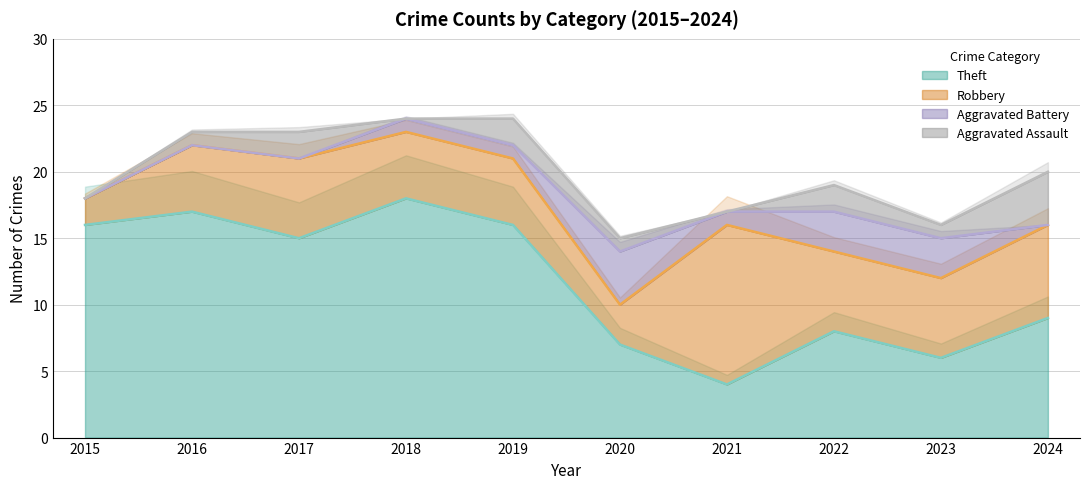

Reading left to right, extract all data points from this chart.

Aggravated Assault: 2015=0	2016=1	2017=2	2018=0	2019=2	2020=1	2021=0	2022=2	2023=1	2024=4
Aggravated Battery: 2015=0	2016=0	2017=0	2018=1	2019=1	2020=4	2021=1	2022=3	2023=3	2024=0
Robbery: 2015=2	2016=5	2017=6	2018=5	2019=5	2020=3	2021=12	2022=6	2023=6	2024=7
Theft: 2015=16	2016=17	2017=15	2018=18	2019=16	2020=7	2021=4	2022=8	2023=6	2024=9